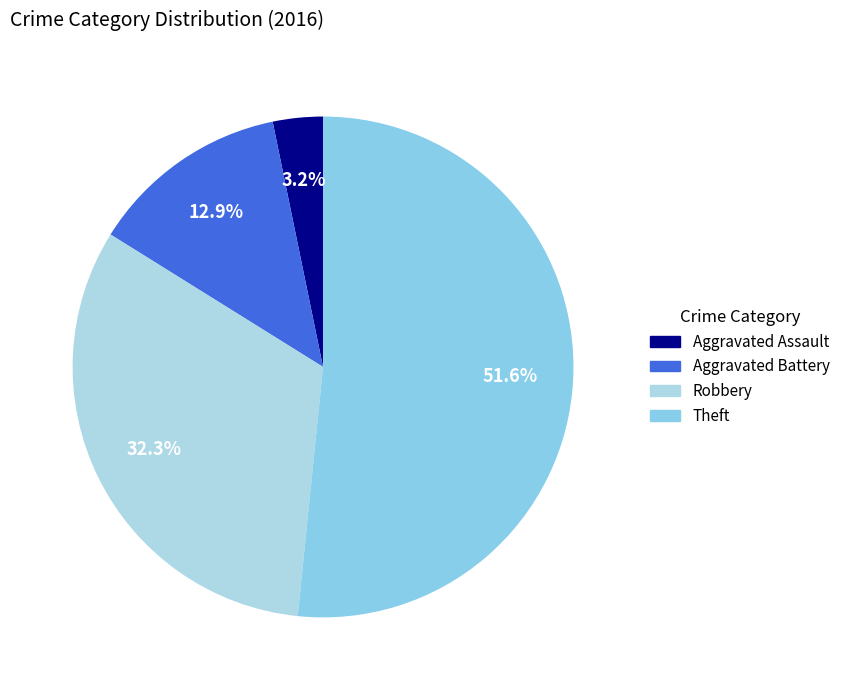

What percentage is the Theft slice, to the nearest percent?

52%